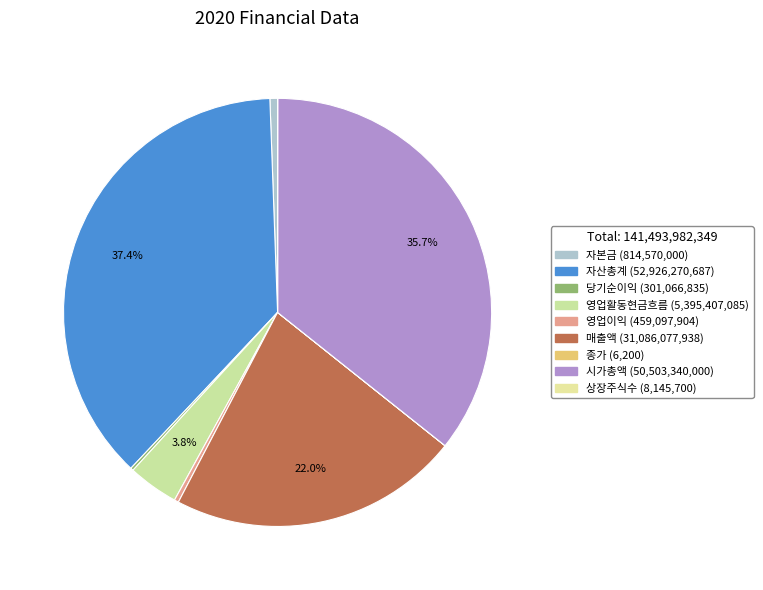

To the nearest percent, what is the difference between the largest and smallest slice percentages?

37%